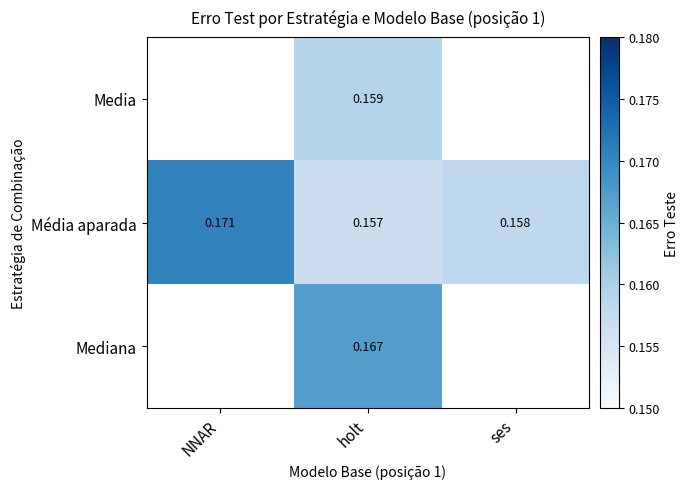

At which label is Média aparada closest to 0?

holt